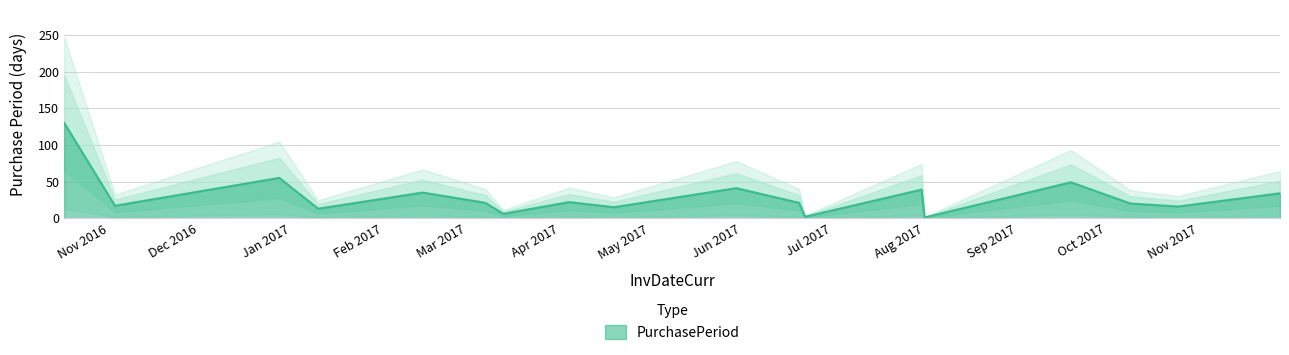

At which label does the data first exceed 21?

2016-10-17